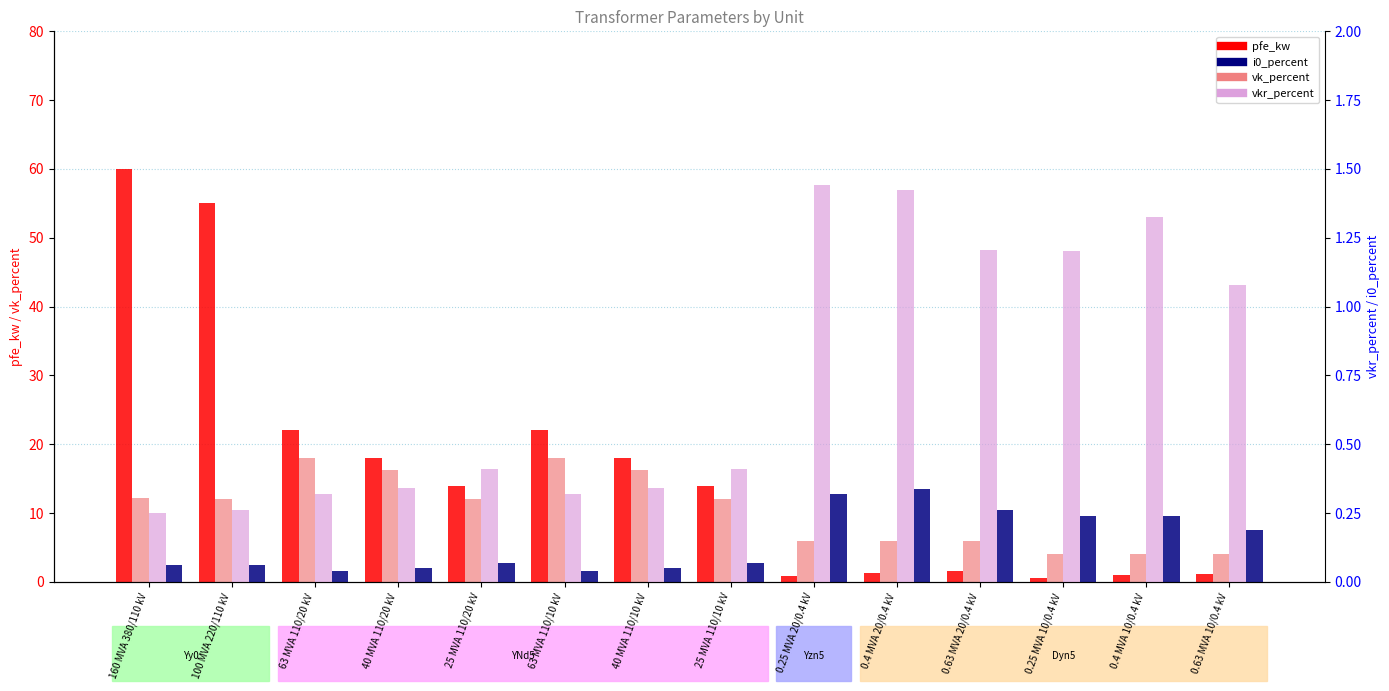

The value of i0_percent at 40 MVA 110/20 kV is 0.1. True or false?

False